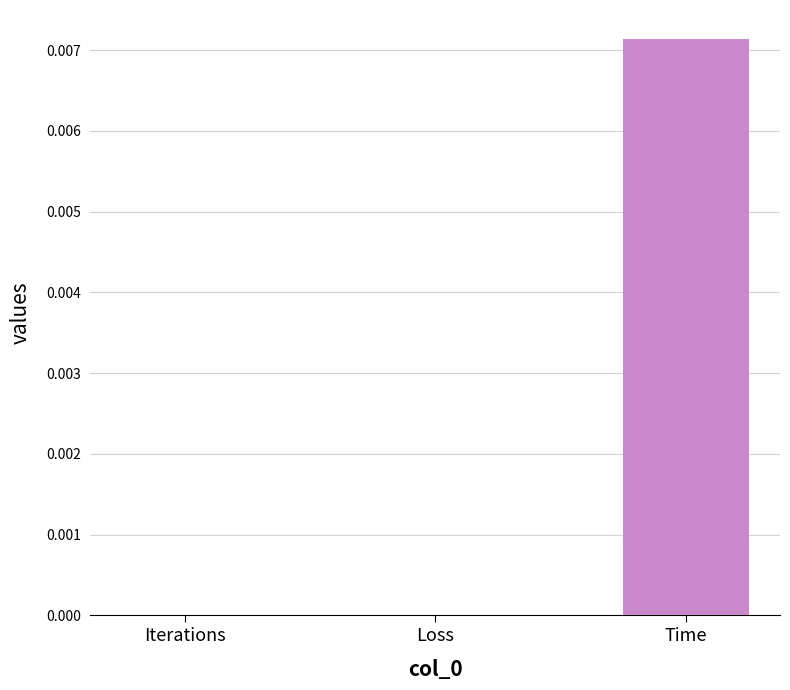

The value at Iterations is 0.0. True or false?

True